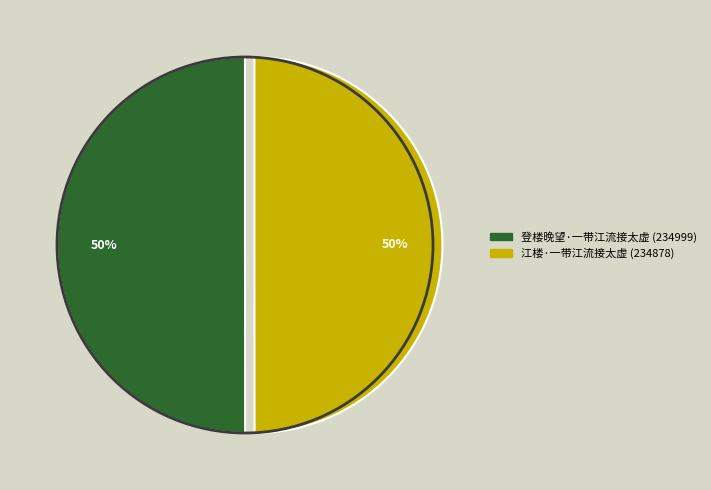

To the nearest percent, what is the average slice percentage?

50%